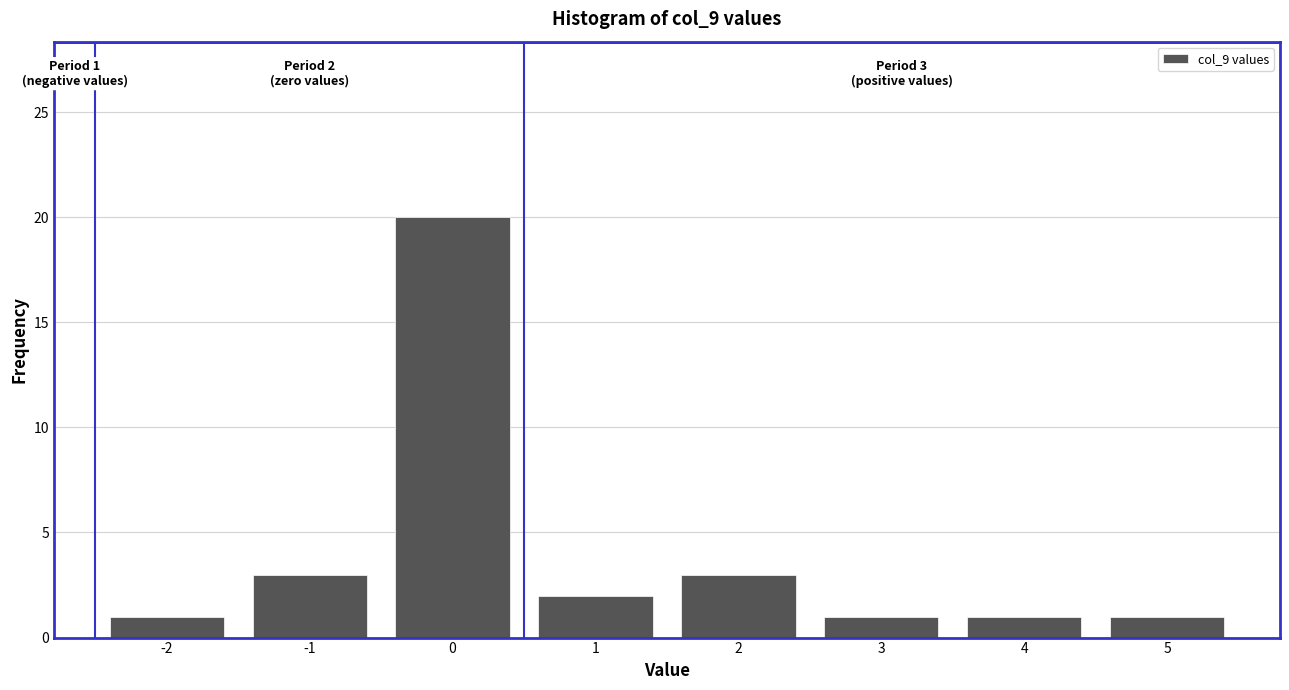

Reading left to right, what are all the values shown in this chart?

-2=1	-1=3	0=20	1=2	2=3	3=1	4=1	5=1